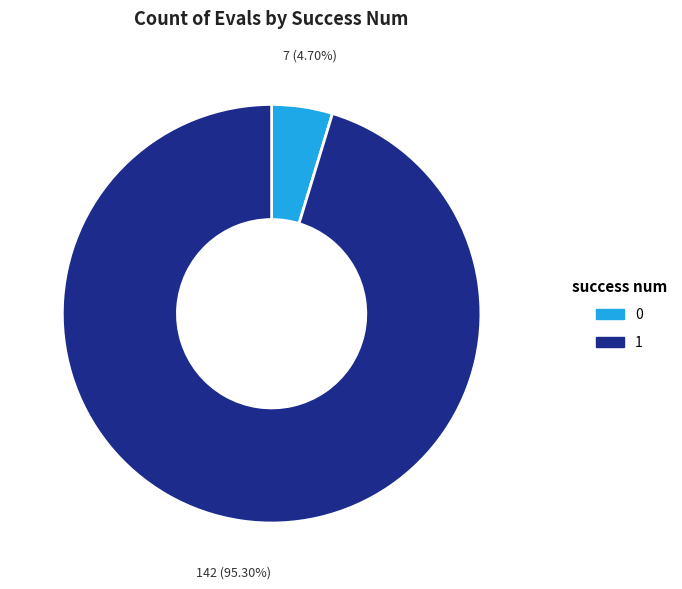

Rank the categories by value from lowest to highest.

0, 1